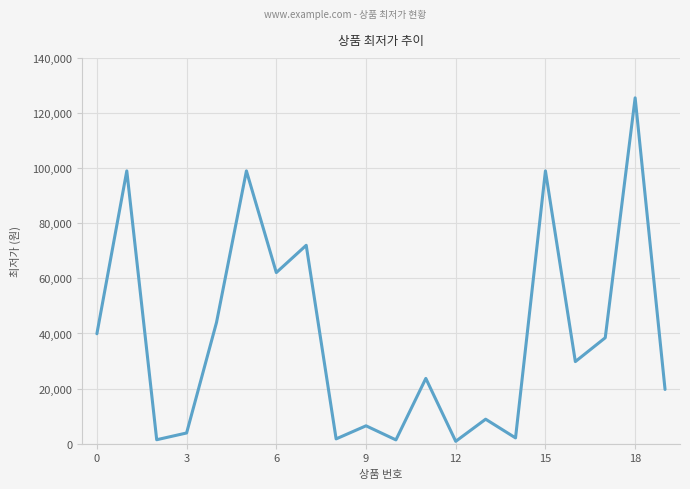

What is the difference between the maximum and second lowest values?

124110